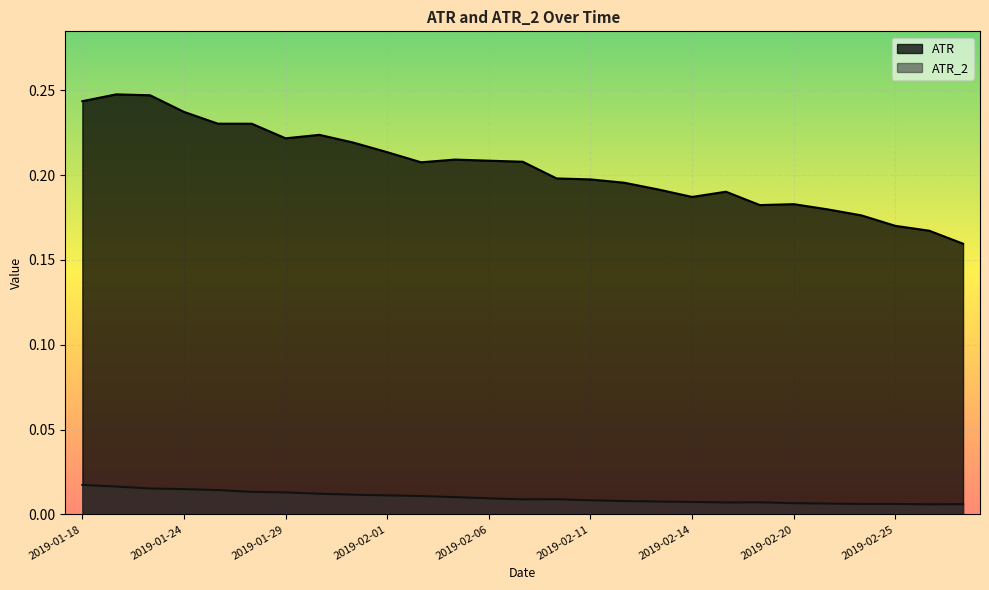

True or false: ATR_2 and ATR cross at least once.

False